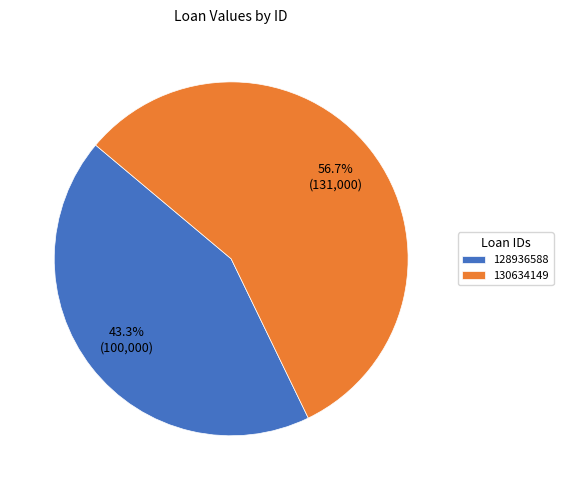

Approximately how many times larger is the value at 128936588 compared to 130634149?

0.8